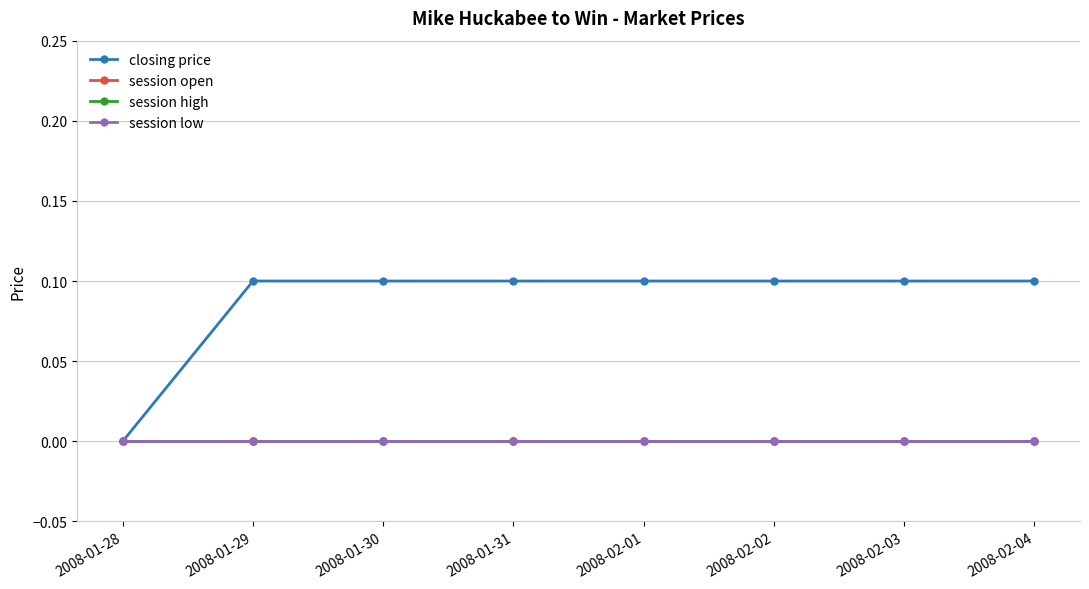

Reading left to right, list all the values displayed in this chart.

closing price: 2008-01-28=0.0	2008-01-29=0.1	2008-01-30=0.1	2008-01-31=0.1	2008-02-01=0.1	2008-02-02=0.1	2008-02-03=0.1	2008-02-04=0.1
session open: 2008-01-28=0.0	2008-01-29=0.0	2008-01-30=0.0	2008-01-31=0.0	2008-02-01=0.0	2008-02-02=0.0	2008-02-03=0.0	2008-02-04=0.0
session high: 2008-01-28=0.0	2008-01-29=0.0	2008-01-30=0.0	2008-01-31=0.0	2008-02-01=0.0	2008-02-02=0.0	2008-02-03=0.0	2008-02-04=0.0
session low: 2008-01-28=0.0	2008-01-29=0.0	2008-01-30=0.0	2008-01-31=0.0	2008-02-01=0.0	2008-02-02=0.0	2008-02-03=0.0	2008-02-04=0.0